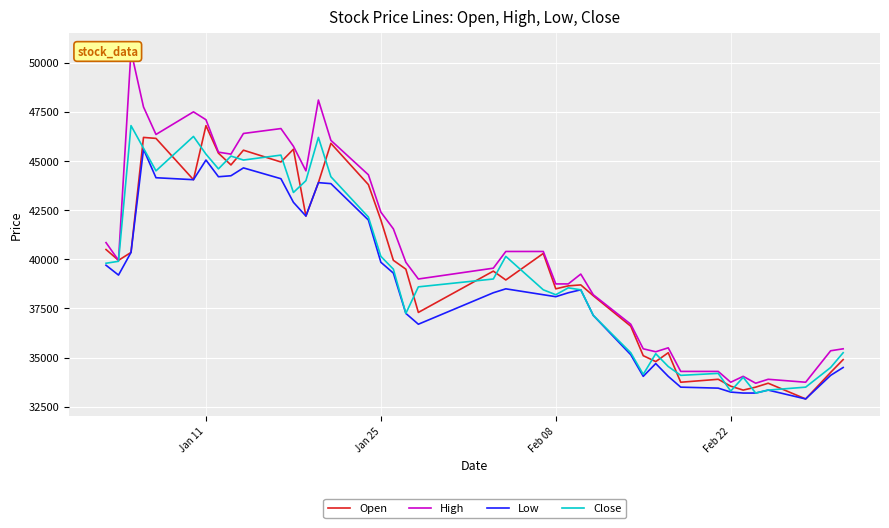

What is the minimum value for Close?

33200